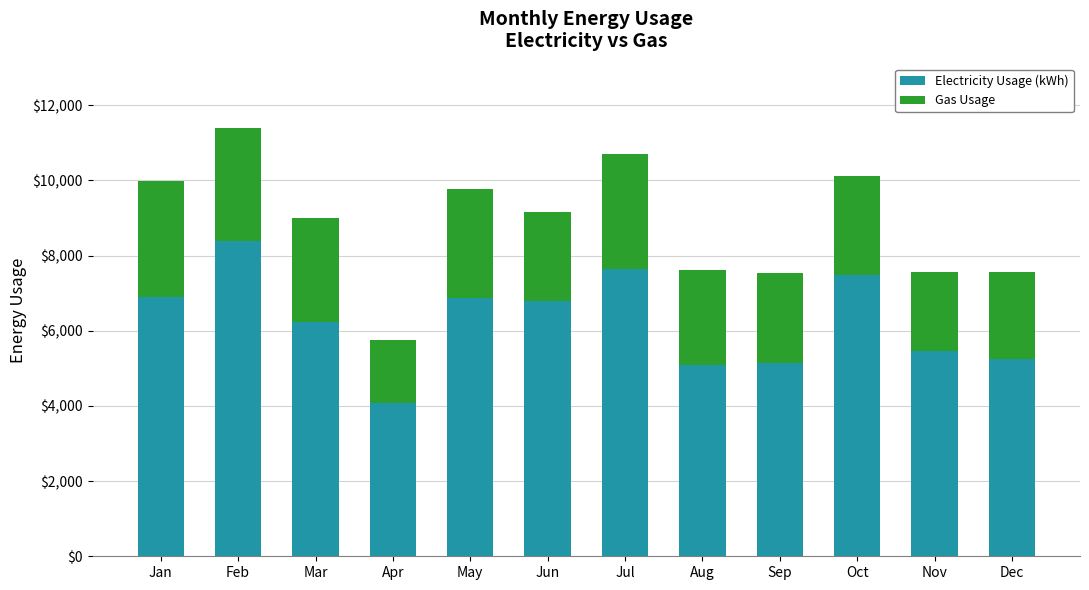

What is the difference between the maximum and minimum values in the Electricity Usage (kWh) series?

4293